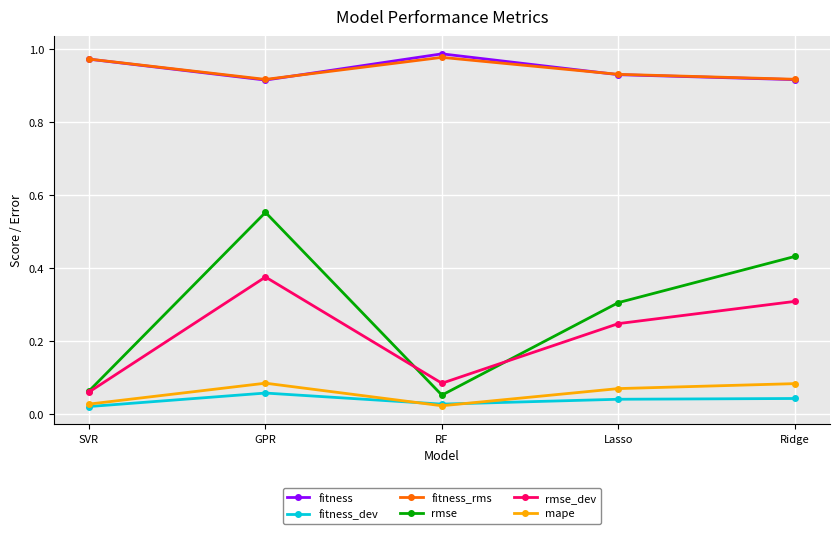

What is the label of the 5th point from the left?

Ridge